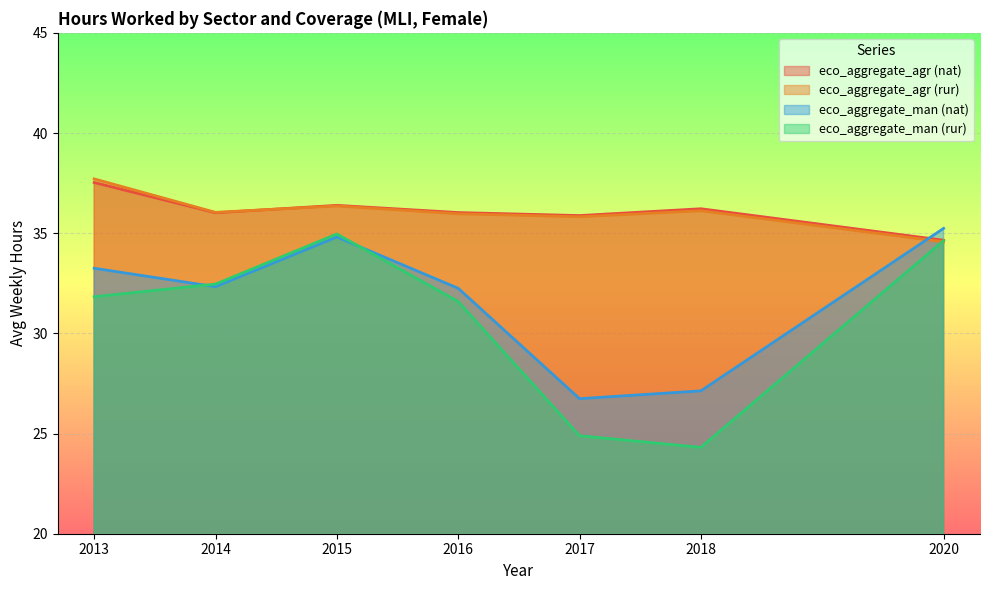

In eco_aggregate_agr (rur), how many points are lower than both neighbors (excluding endpoints)?

2